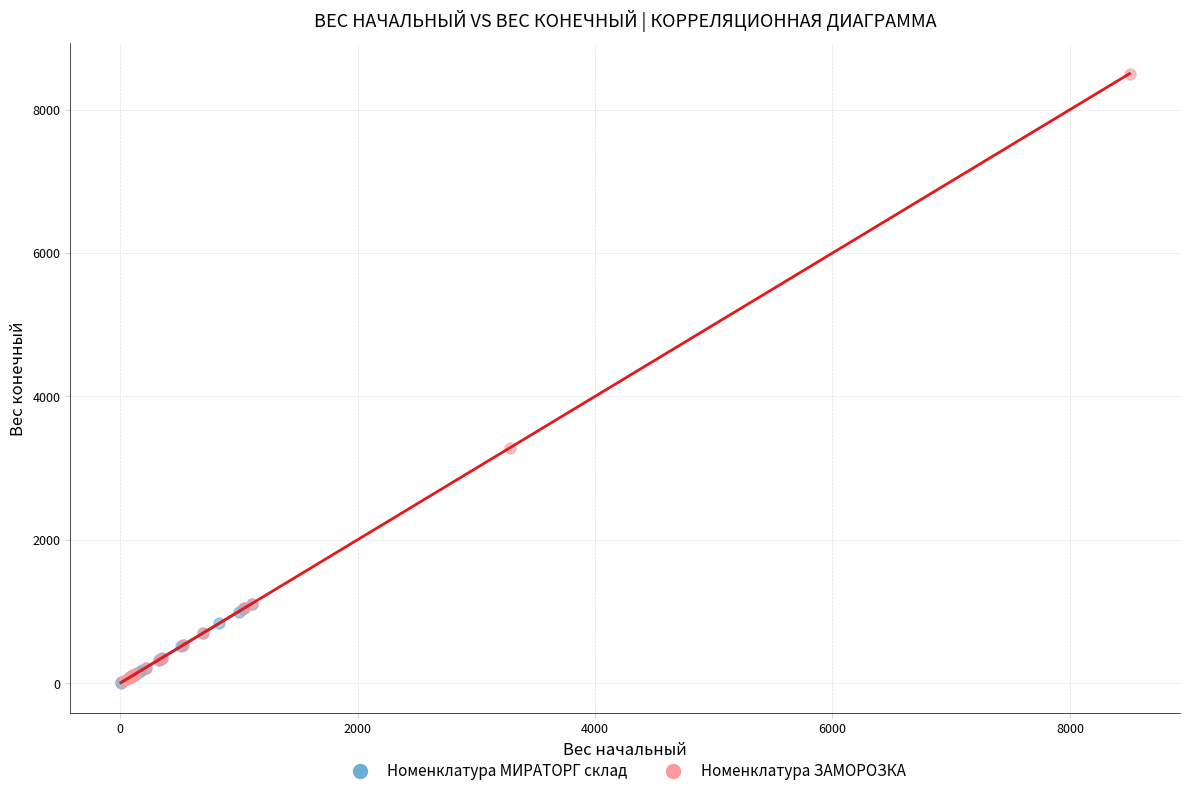

Which series reaches the maximum Y coordinate?

Номенклатура ЗАМОРОЗКА